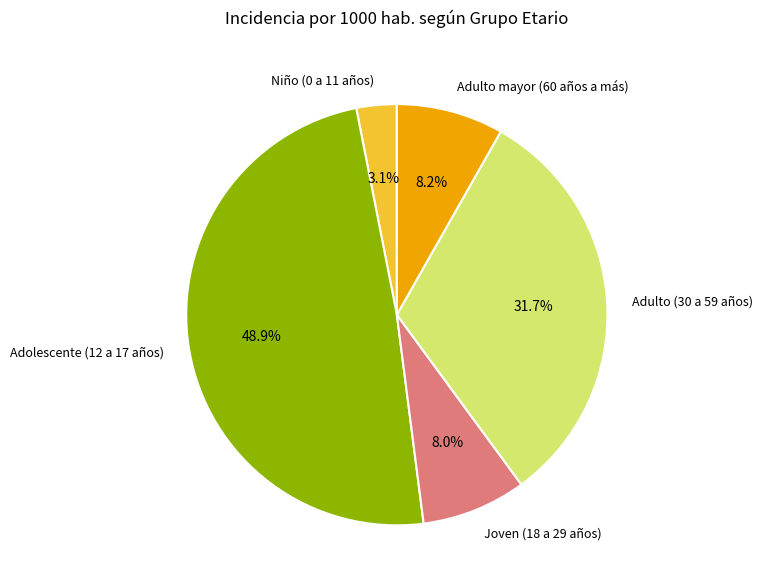

Is it true that Niño (0 a 11 años) is 11% of the pie?

False